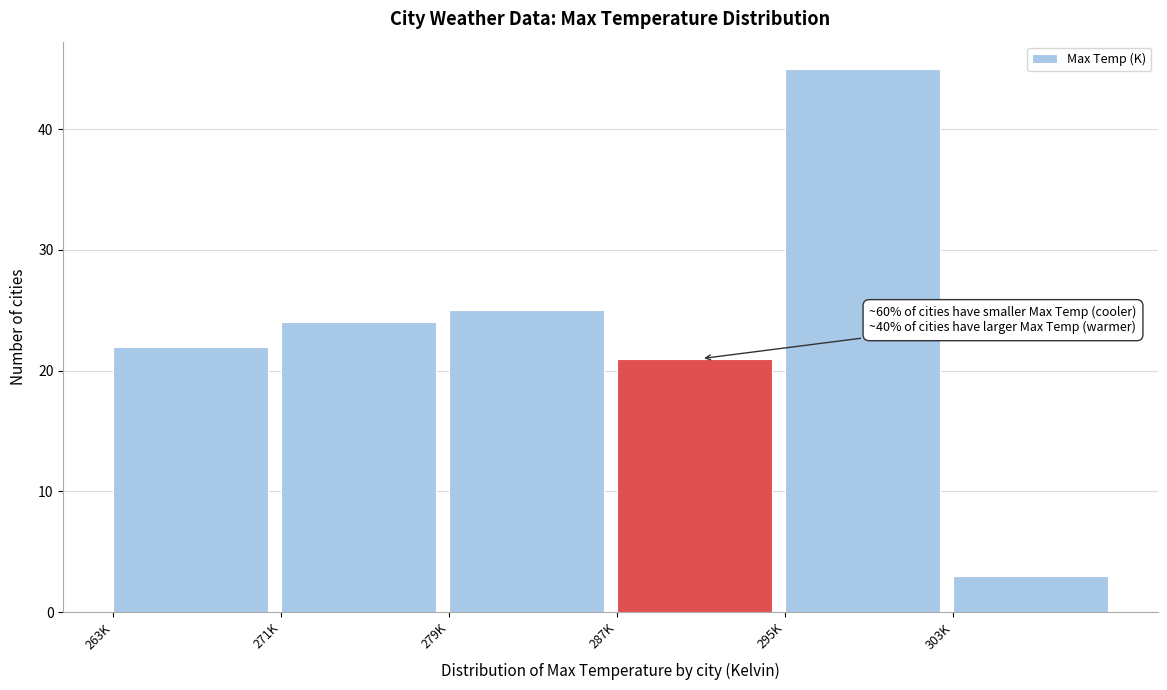

Reading left to right, transcribe all the data shown in this chart.

263K=22	271K=24	279K=25	287K=21	295K=45	303K=3